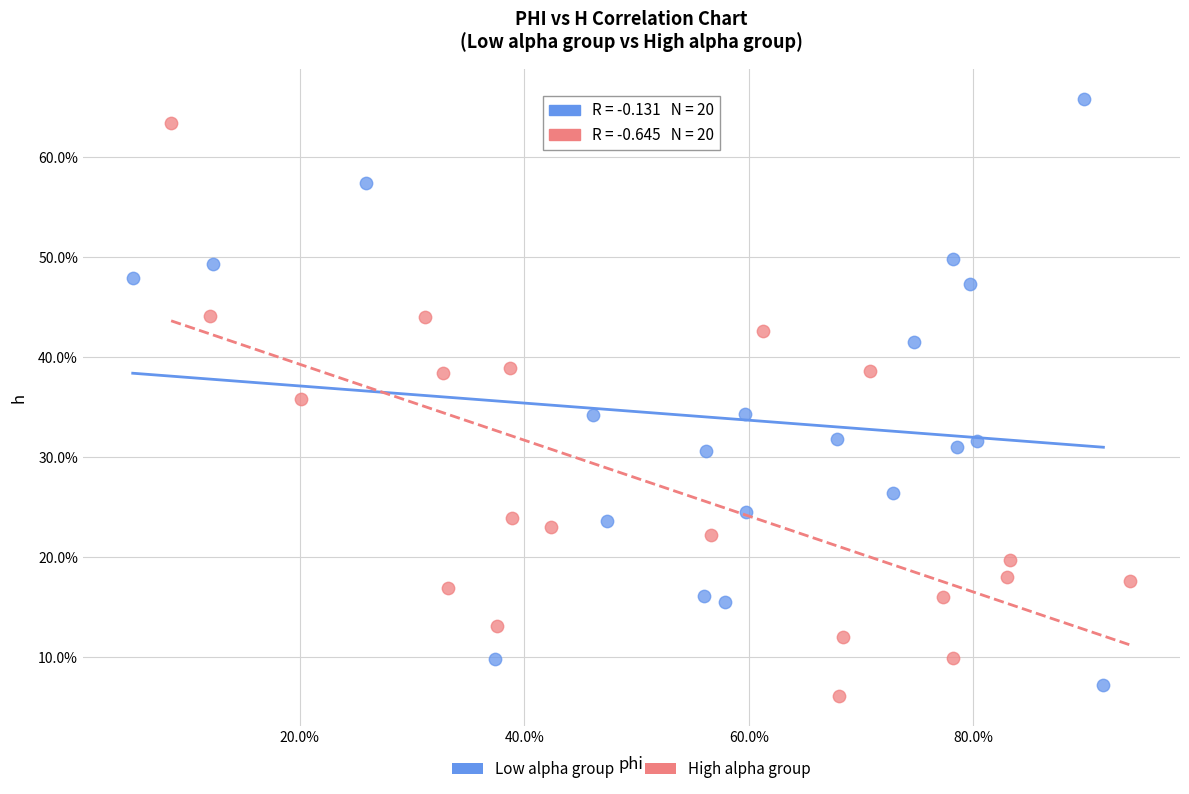

Which series contains the highest Y value?

Low alpha group